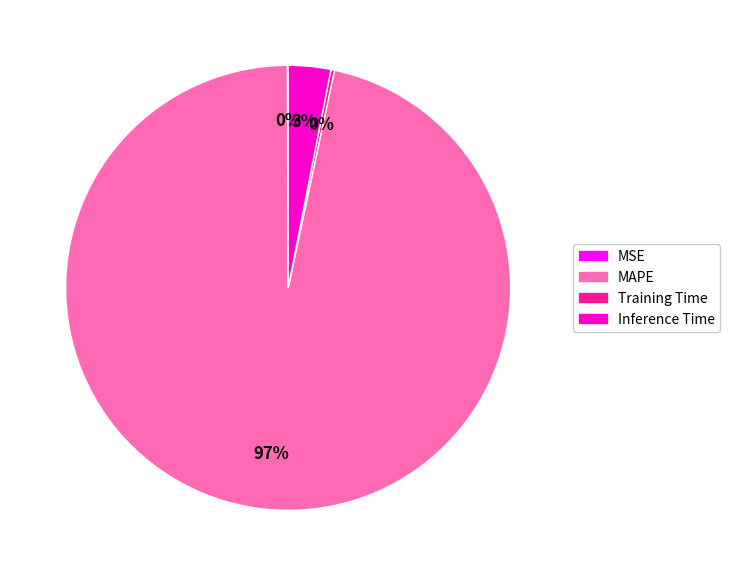

Which slice represents more than half of the pie?

MAPE